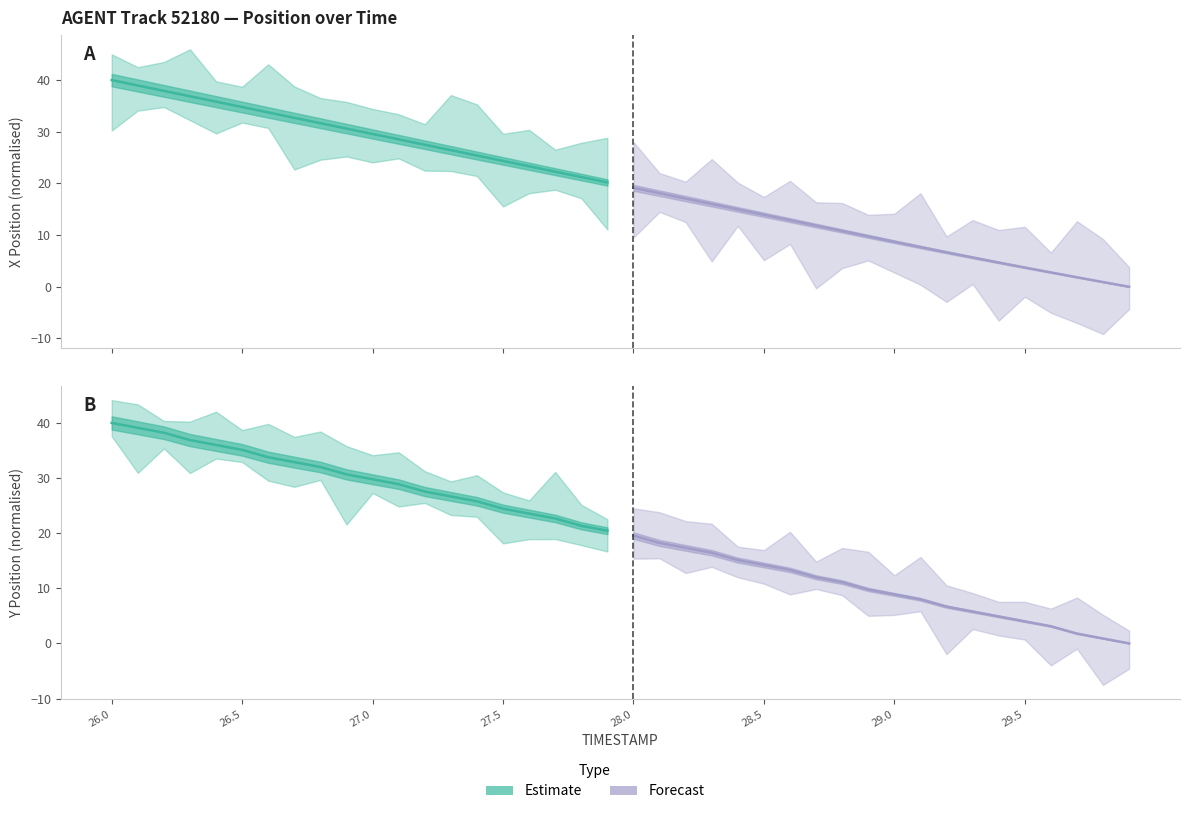

Rank the series by their maximum value, from highest to lowest.

Estimate, Forecast